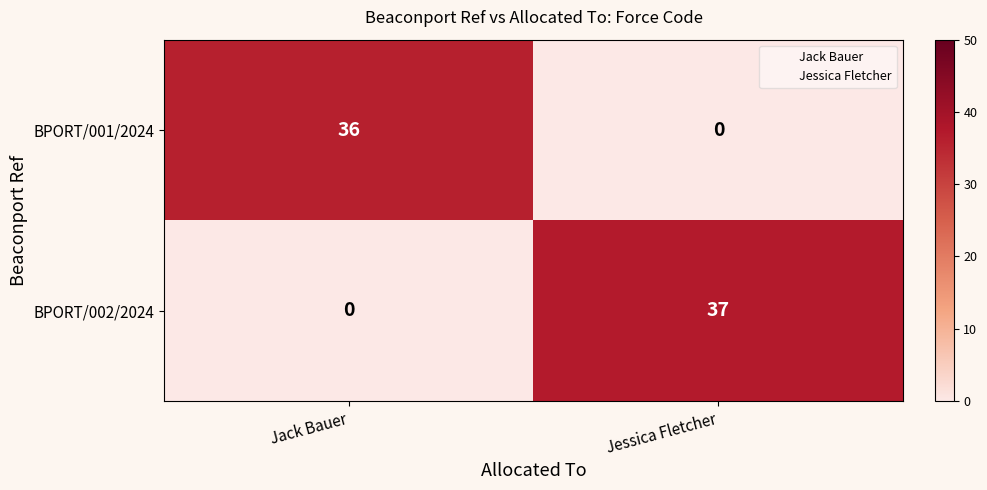

What is the total value across all series at Jack Bauer?

36